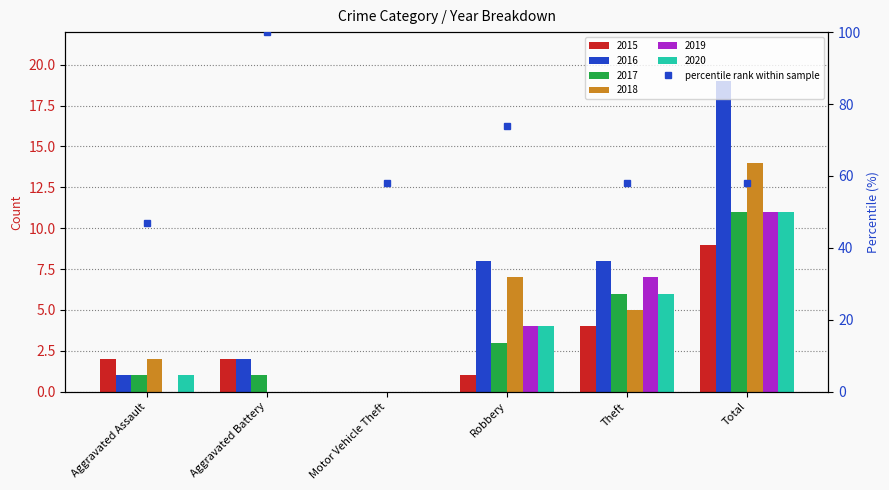

The chart shows a value of 97 at Total. True or false?

False